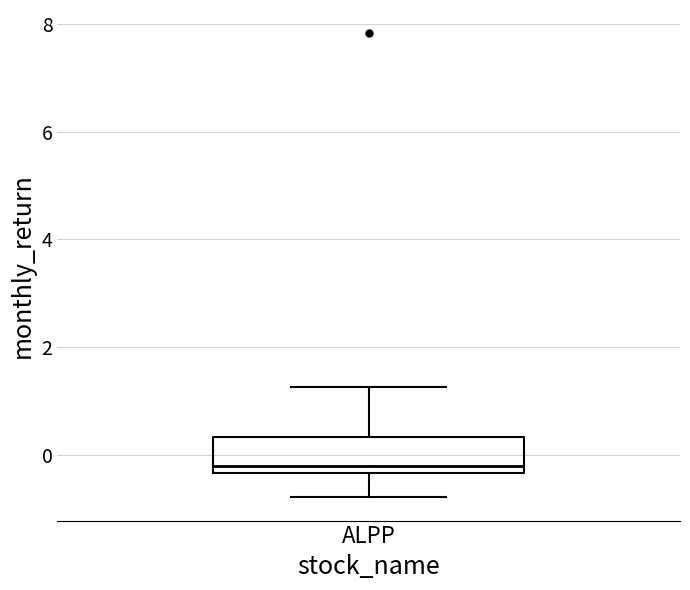

Transcribe this box plot: give where the median line is, the range the box spans, and where the two whiskers end, as read against the y-axis. The values are not printed on the chart, so give them approximately, as read against the axis.

median -0.2, box -0.4 to 0.4, whiskers -0.8 to 1.2